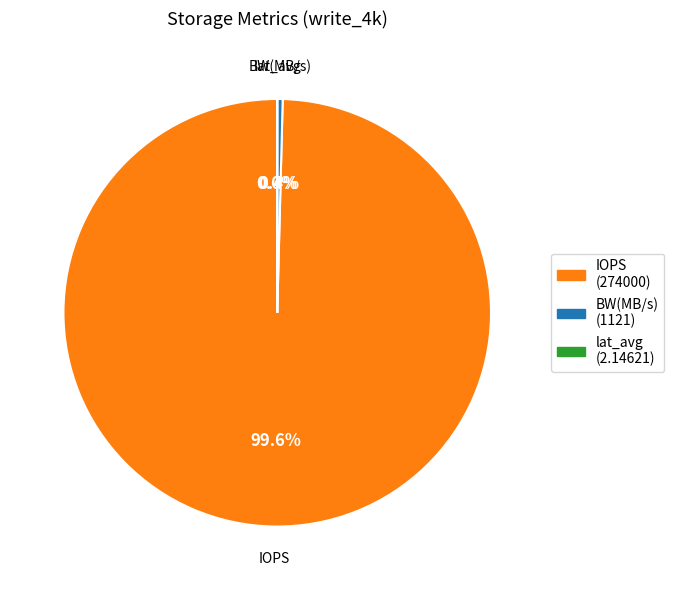

Is the sum of IOPS and BW(MB/s) greater than half?

Yes